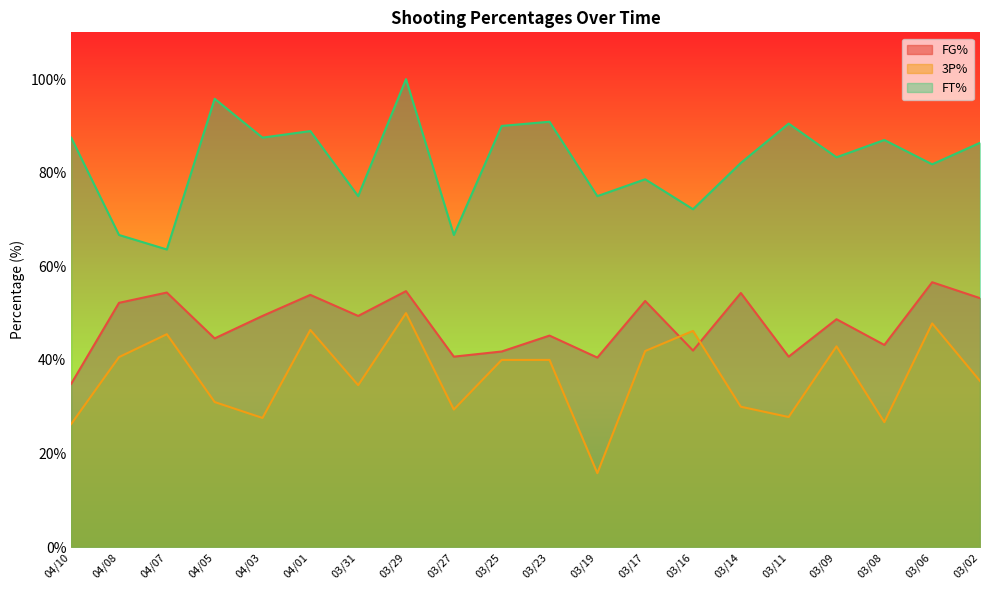

Rank the series at 03/09 from highest to lowest value.

FT%, FG%, 3P%